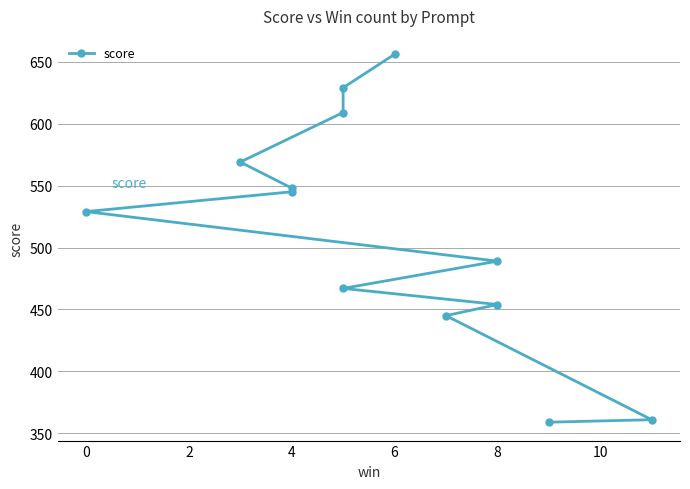

What is the difference between the second highest and second lowest values?

268